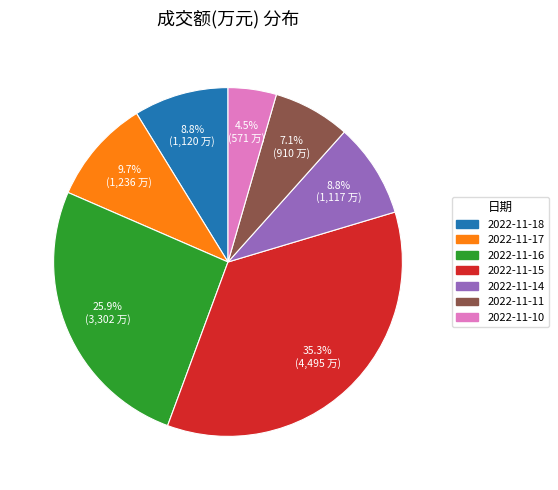

Does 2022-11-10 represent more than half of the total?

No